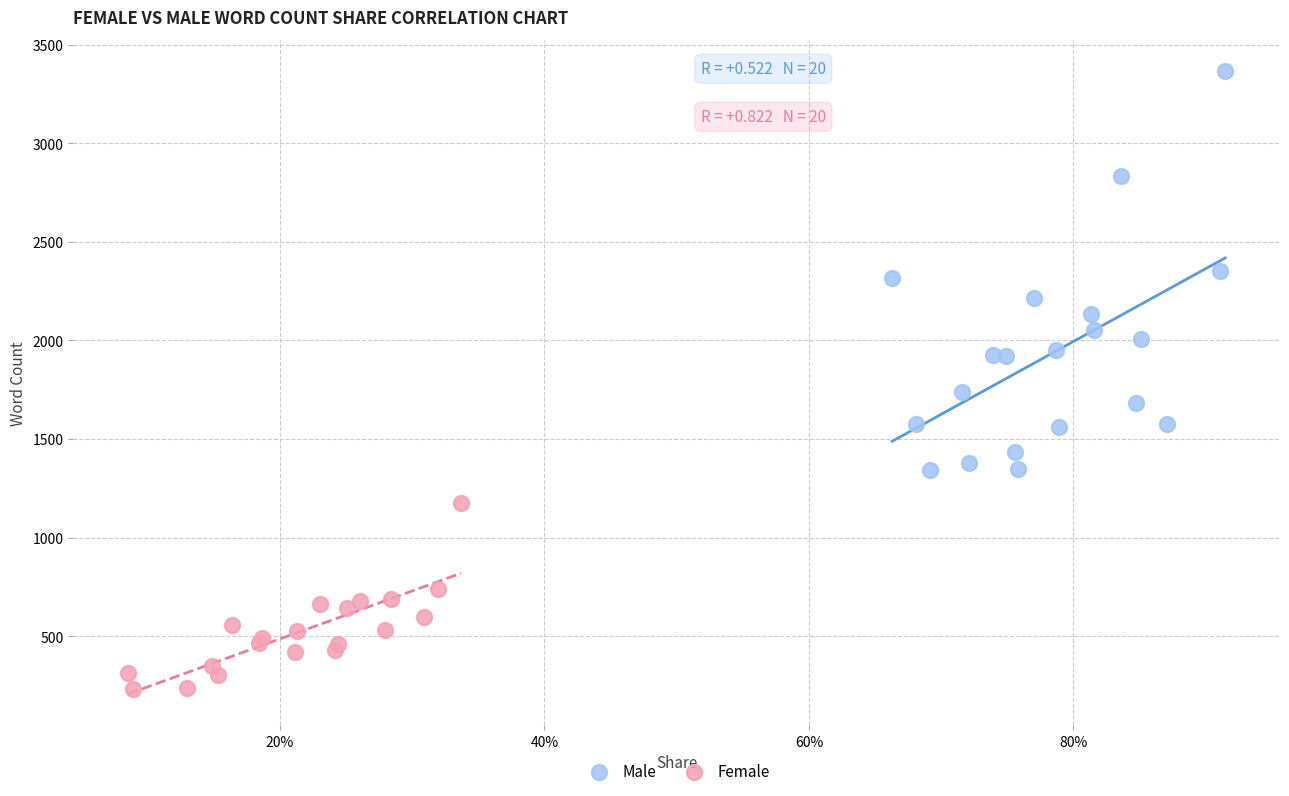

Which series contains the highest Y value?

Male